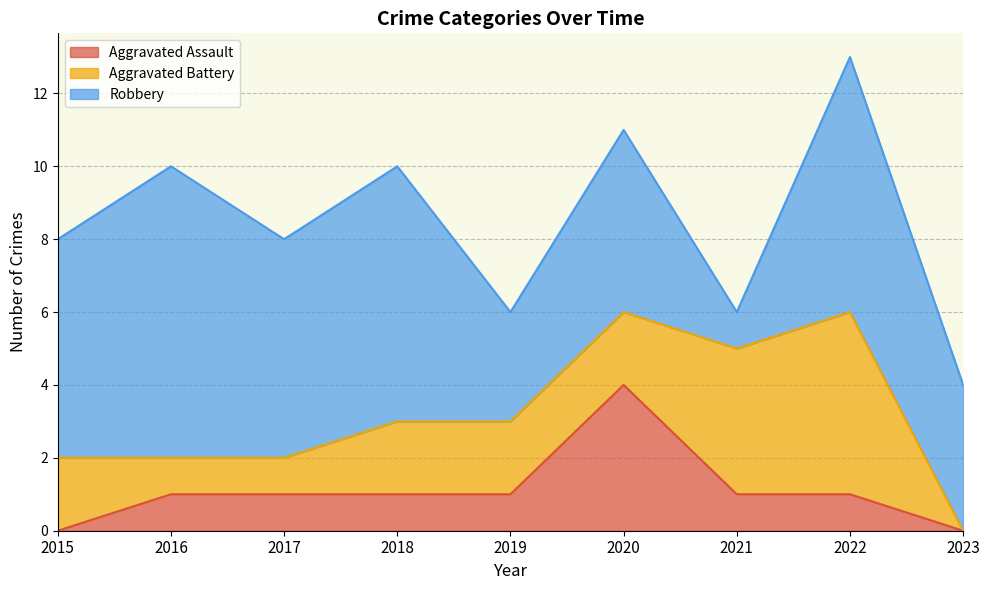

What is the difference between the highest and lowest values at 2020?

3